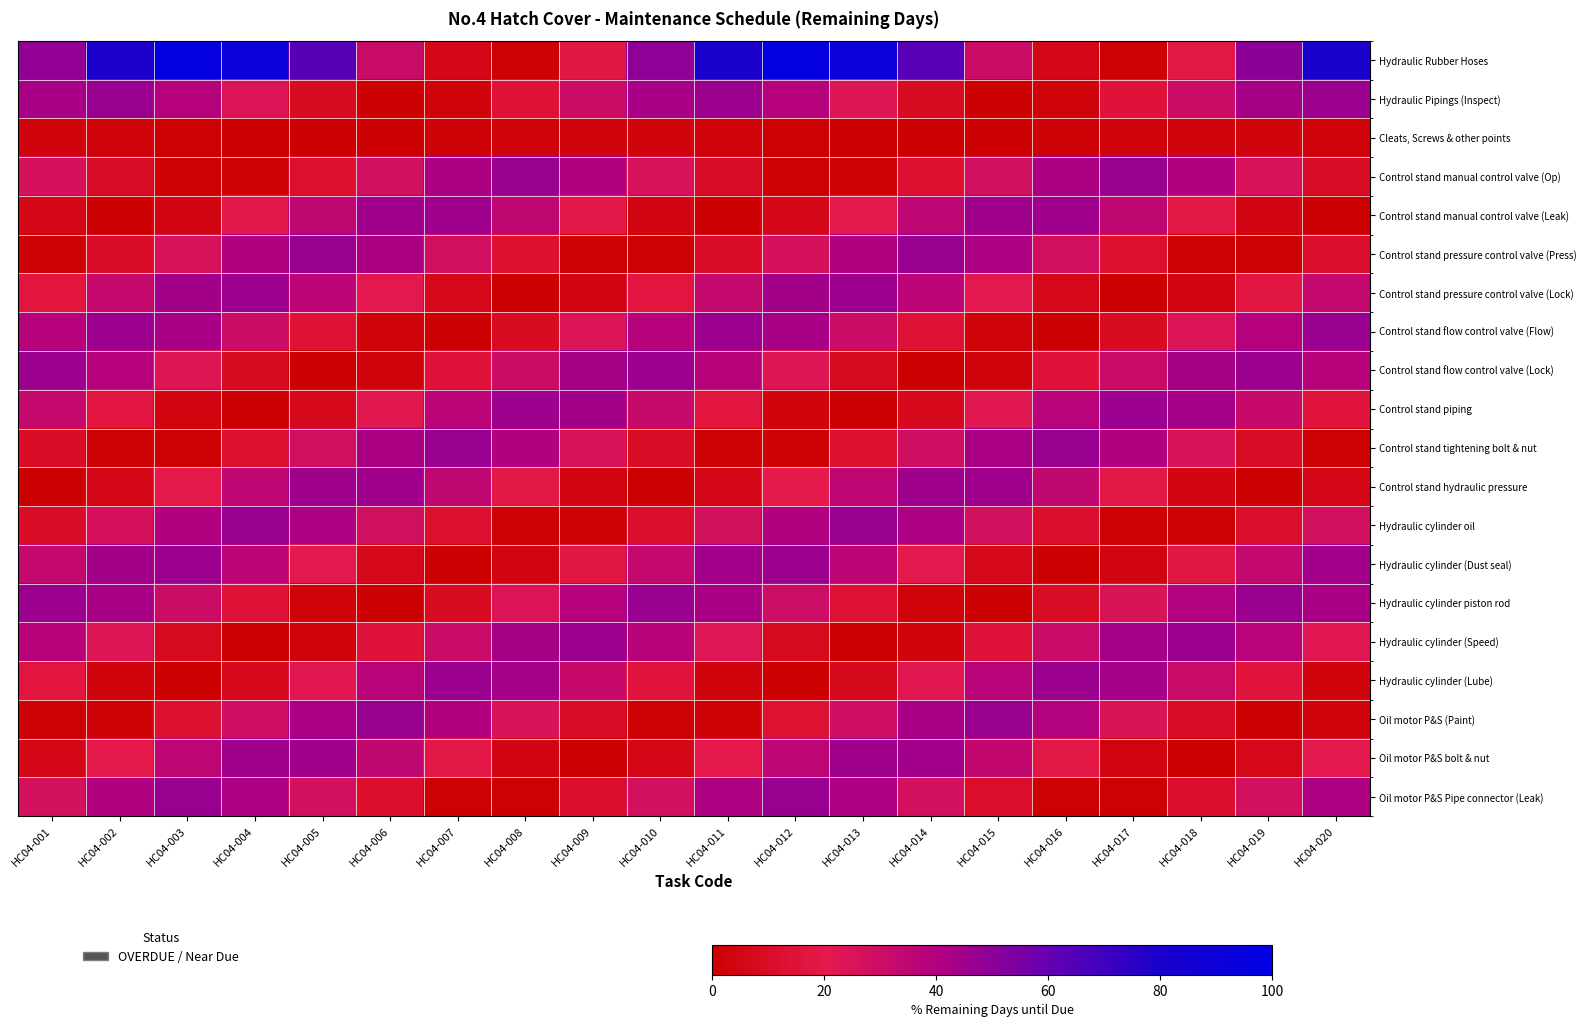

How many categories are shown in the chart?

20